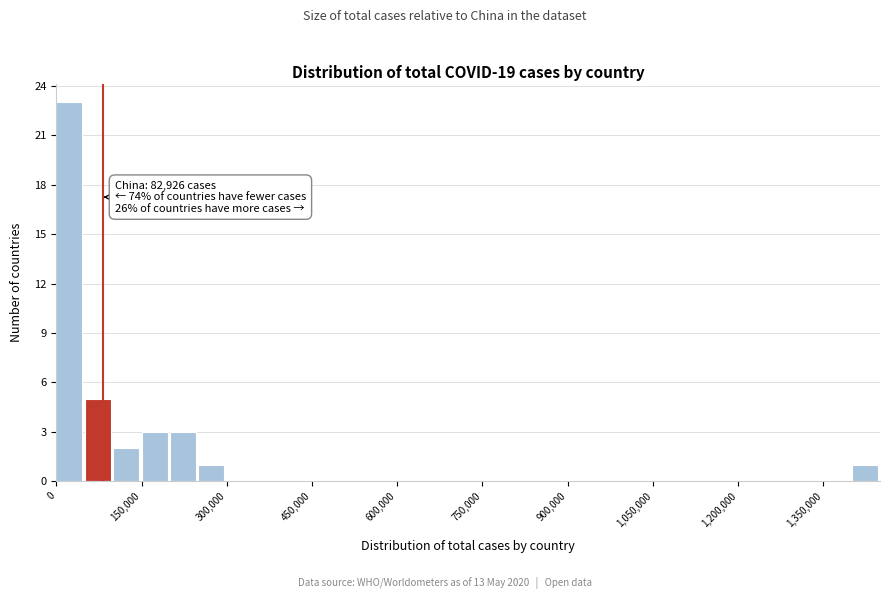

Around what value on the x-axis is the tallest bar? Give the approximate position of its centre, as read against the axis.

20000